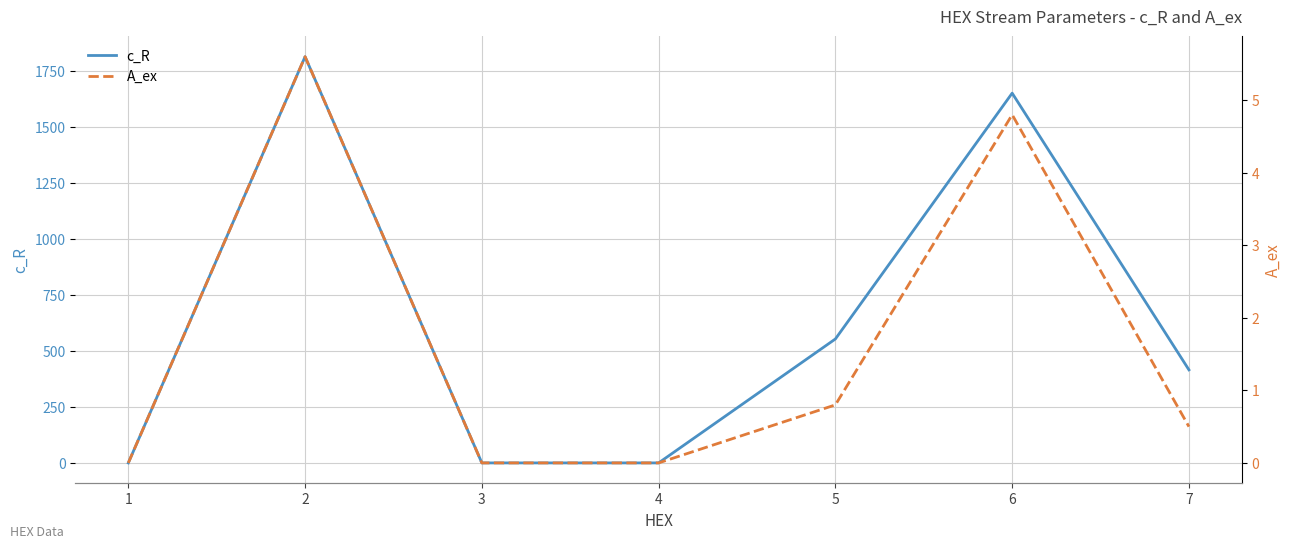

Is this an area chart (filled region under the line)?

No